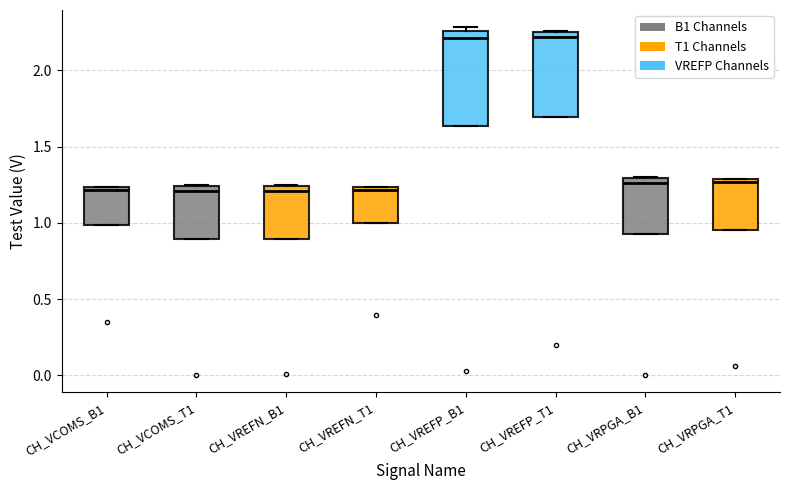

Reading left to right, read every box against the y-axis: the position of its median line, the range the box covers, and the ends of its whiskers. The values are not printed on the chart, so give them approximately, as read against the axis.

CH_VCOMS_B1: median 1.20, box 1.00 to 1.25, whiskers 1.00 to 1.25
CH_VCOMS_T1: median 1.20, box 0.90 to 1.25, whiskers 0.90 to 1.25
CH_VREFN_B1: median 1.20, box 0.90 to 1.25, whiskers 0.90 to 1.25
CH_VREFN_T1: median 1.20, box 1.00 to 1.25, whiskers 1.00 to 1.25
CH_VREFP_B1: median 2.20, box 1.65 to 2.25, whiskers 1.65 to 2.30
CH_VREFP_T1: median 2.20, box 1.70 to 2.25, whiskers 1.70 to 2.25
CH_VRPGA_B1: median 1.25, box 0.95 to 1.30, whiskers 0.95 to 1.30
CH_VRPGA_T1: median 1.25, box 0.95 to 1.30, whiskers 0.95 to 1.30